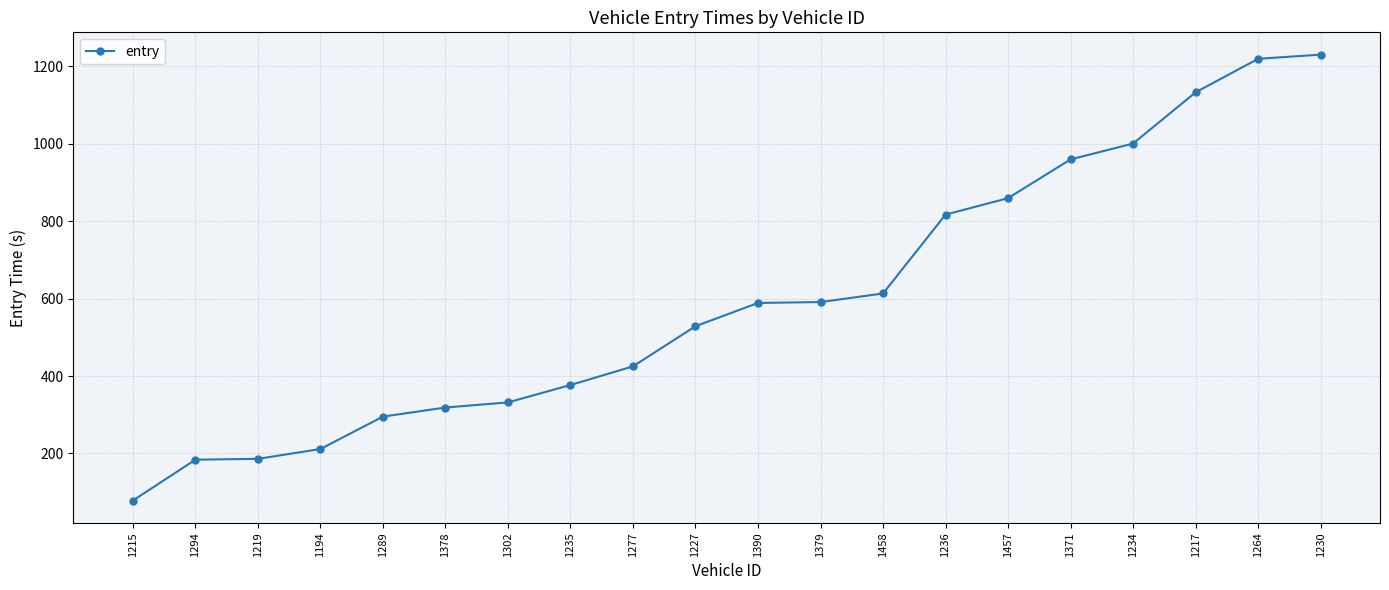

What is the difference between the values at 1458 and 1217?

519.3